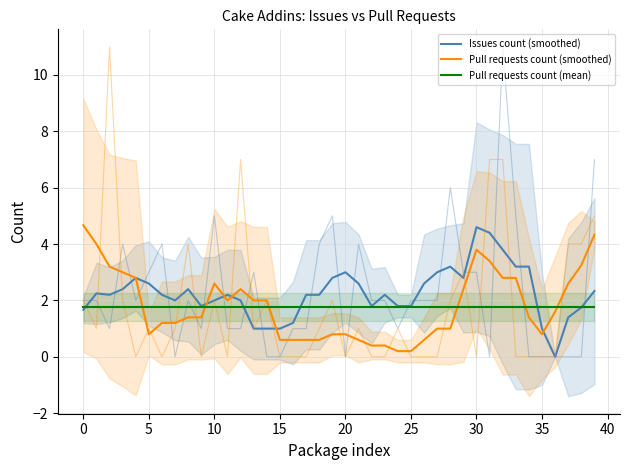

What is the difference between the Pull requests count (smoothed) values at 18 and 35?

0.2